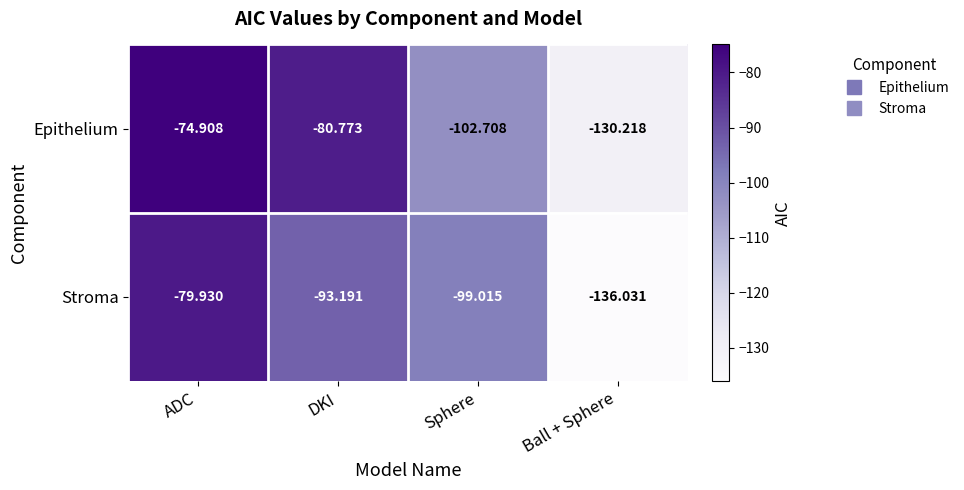

Which series has the widest spread of values?

Stroma